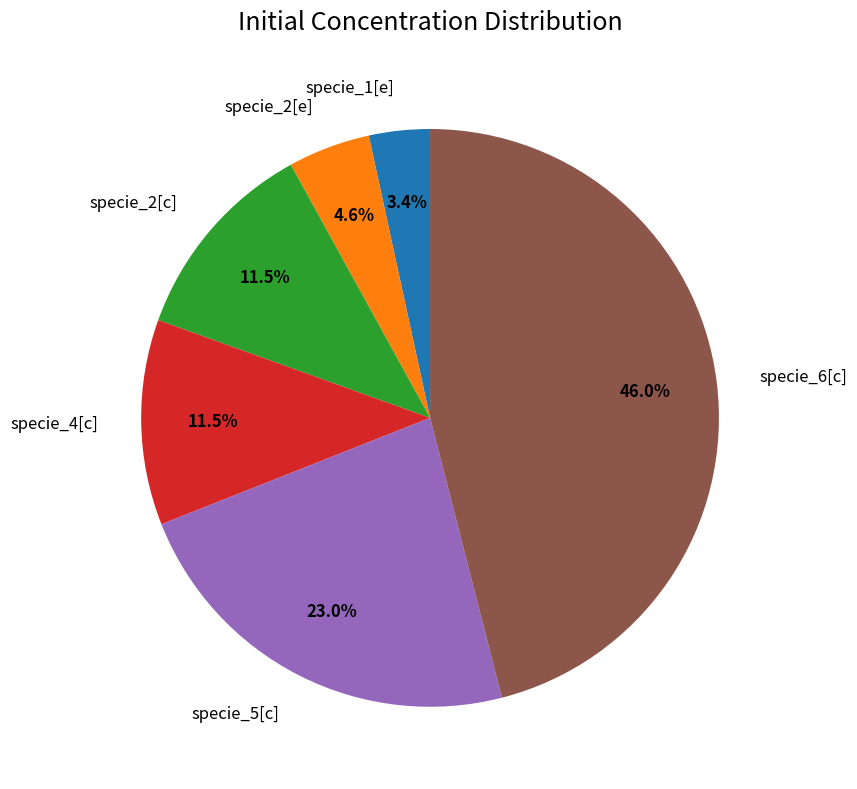

To the nearest percent, what is the difference between the largest and smallest slice percentages?

43%